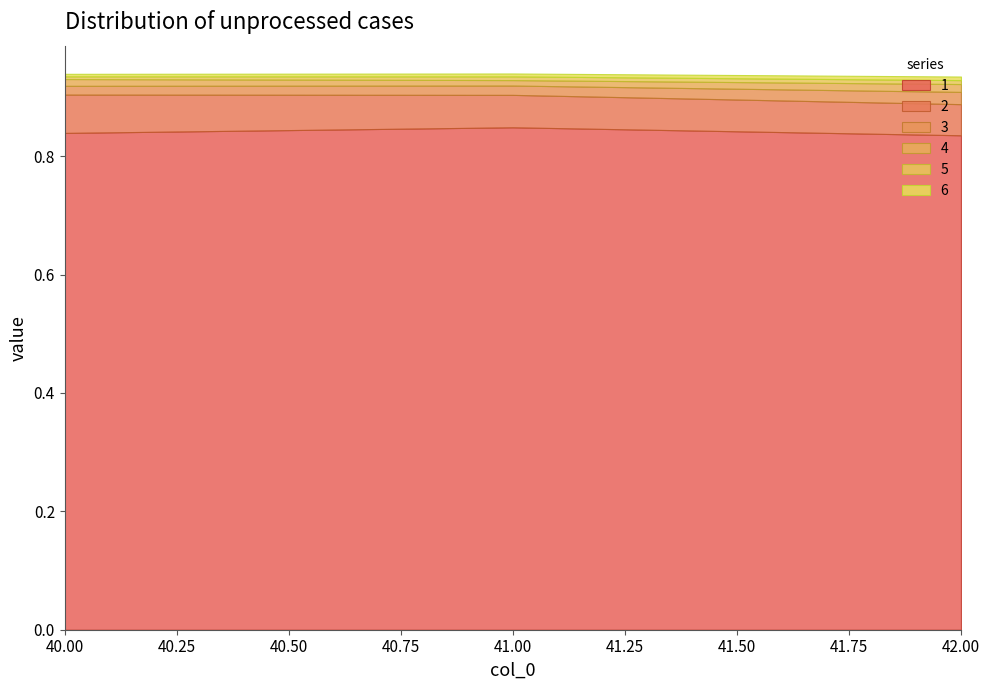

Count the number of categories in the chart.

3